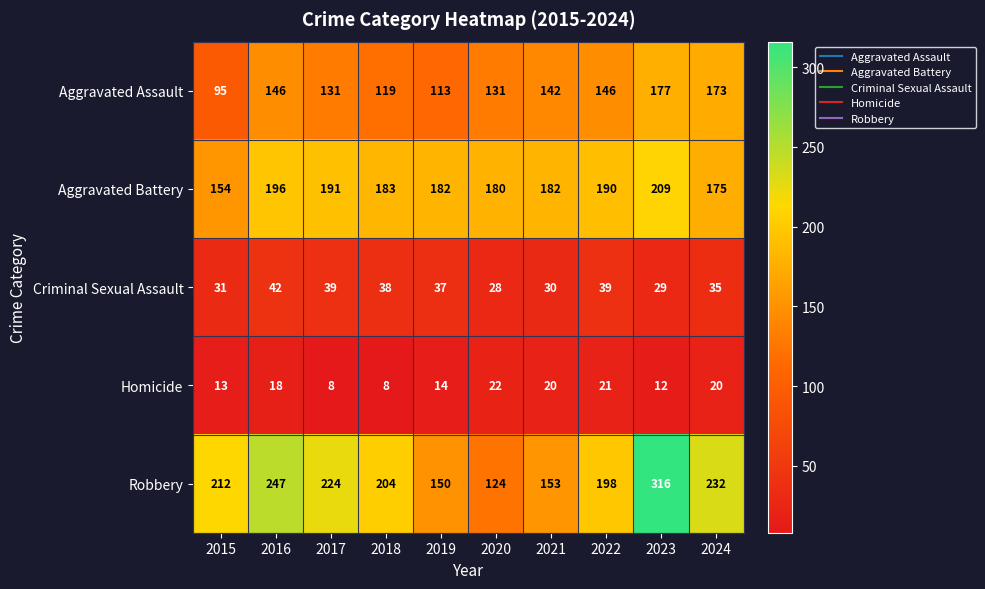

Count the number of categories in the chart.

10